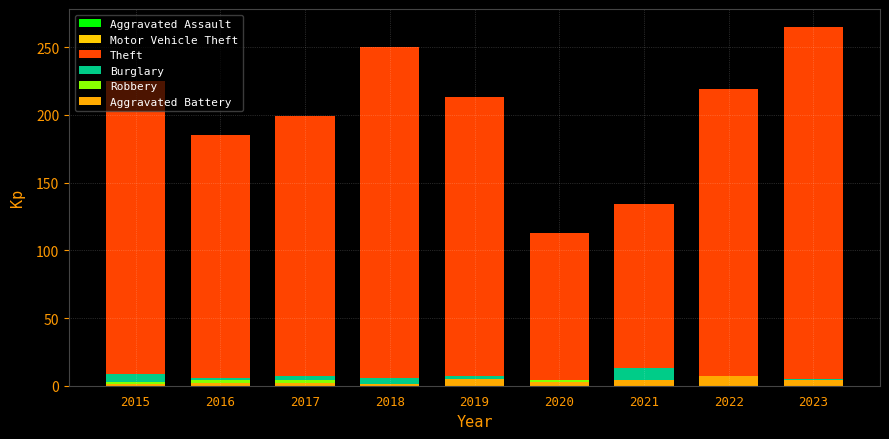

Reading right to left, extract all data points from this chart.

Aggravated Assault: 9	6	7	2	3	3	6	5	3
Motor Vehicle Theft: 60	47	22	36	45	36	34	27	23
Theft: 265	219	134	113	213	250	199	185	225
Burglary: 5	4	13	1	7	6	7	6	9
Robbery: 3	5	3	4	2	0	4	4	3
Aggravated Battery: 4	7	4	3	5	1	2	2	1